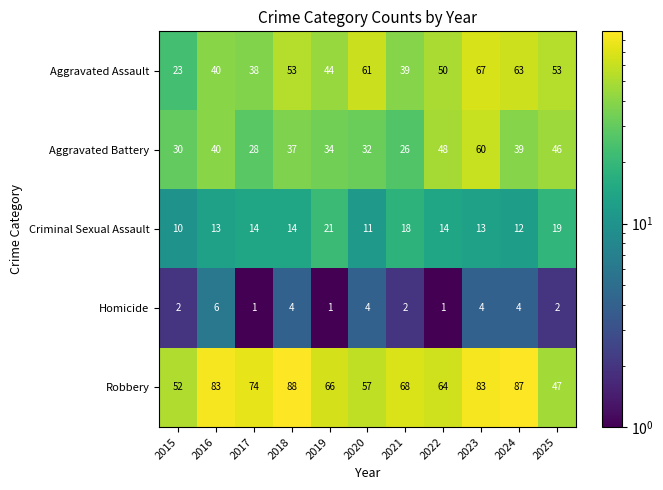

The value of Robbery at 2021 is 18. True or false?

False